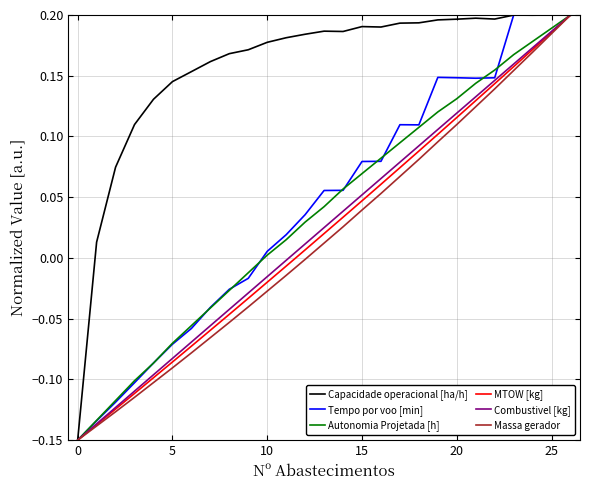

Which series has the largest total across all categories?

Capacidade operacional [ha/h]